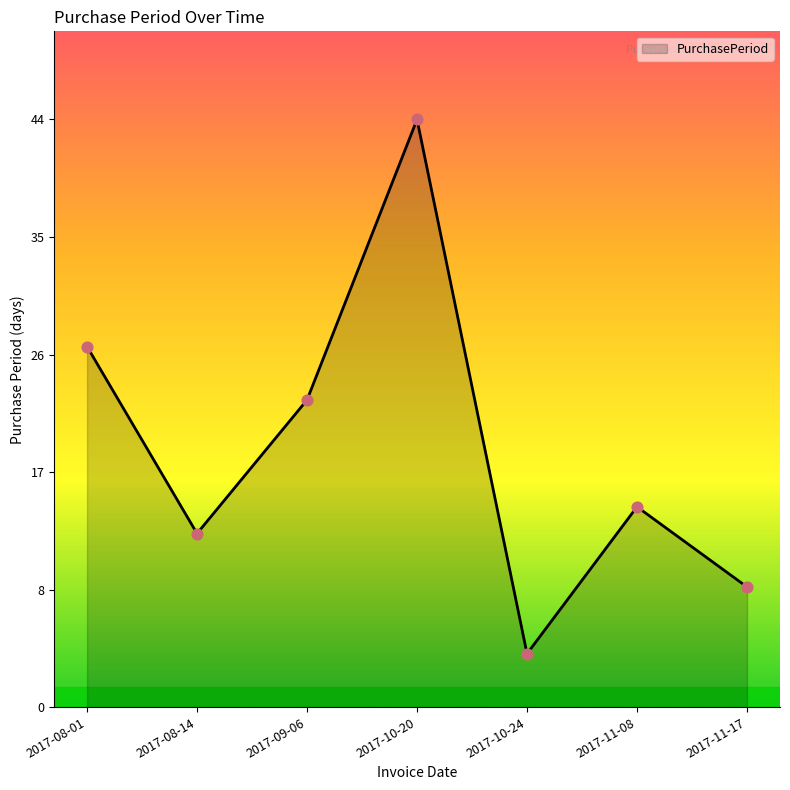

Is this an area chart (filled region under the line)?

Yes